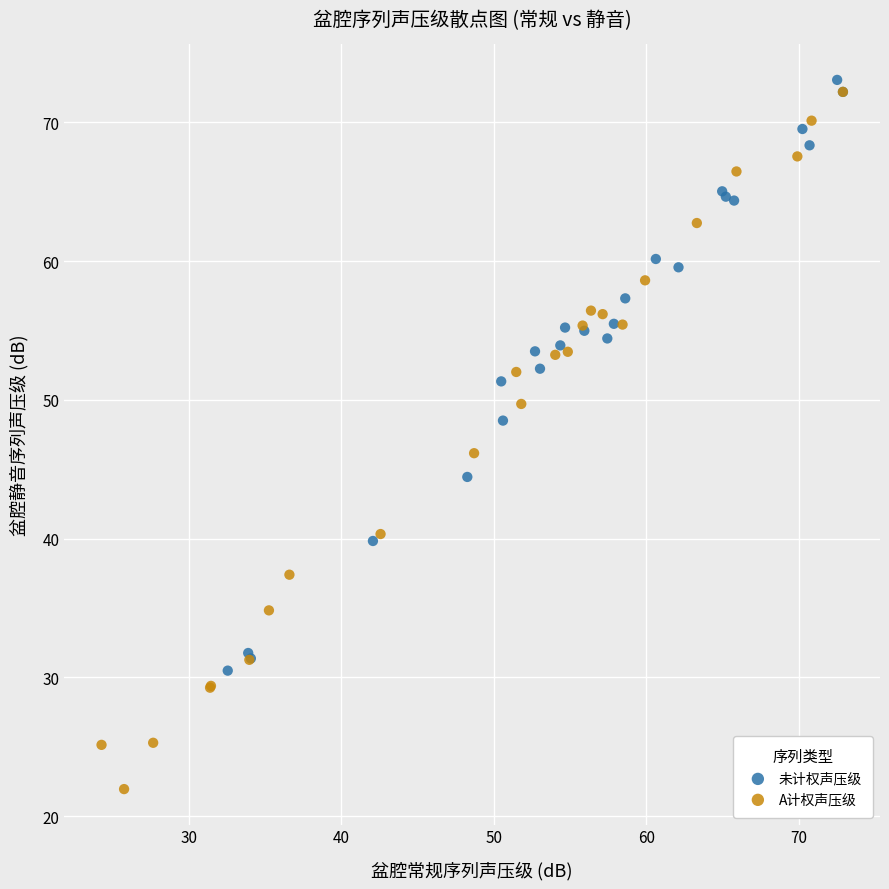

Which series contains the highest Y value?

未计权声压级